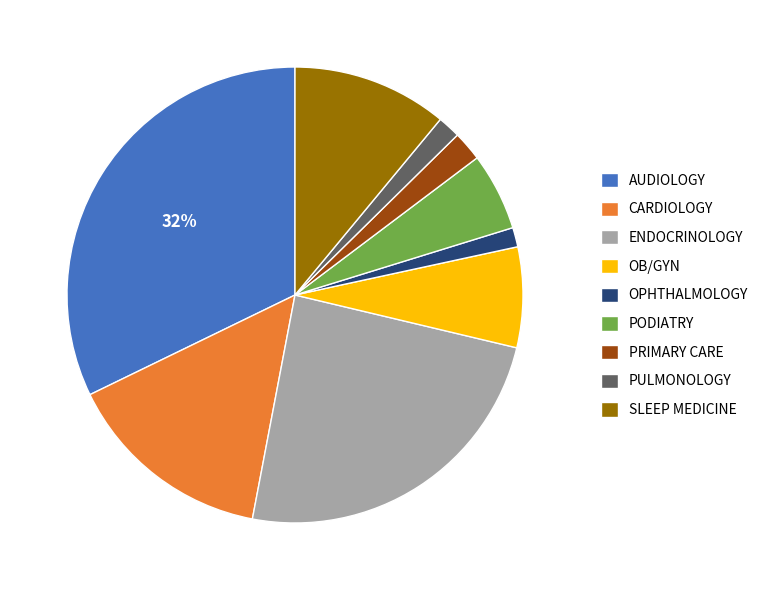

How many segments does this pie chart have?

9